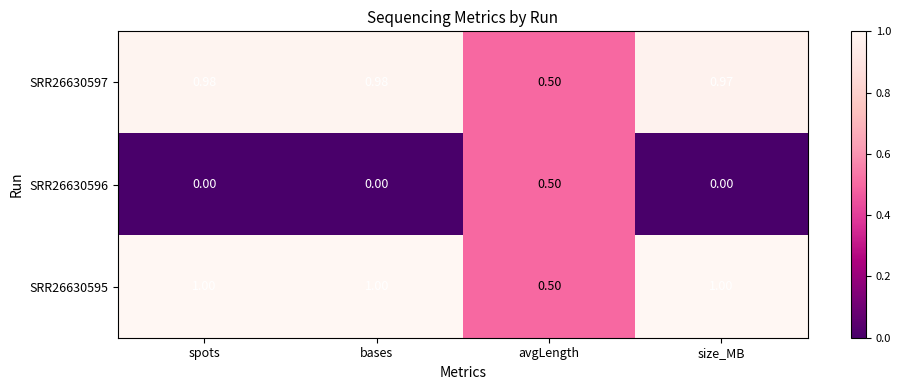

Which category has the lowest value in the SRR26630595 series?

avgLength